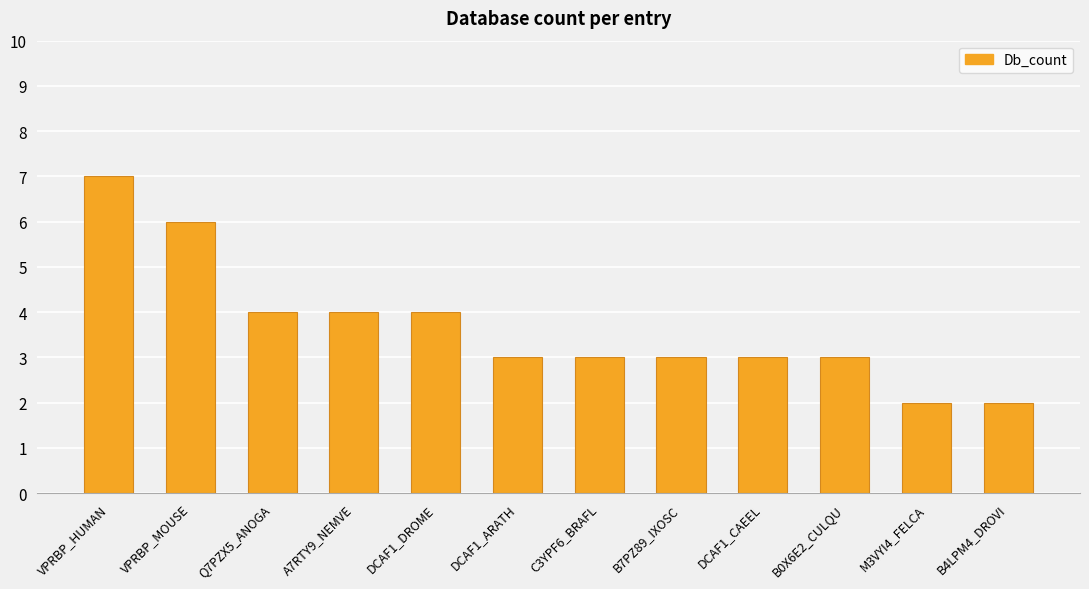

What is the maximum value shown in the chart?

7